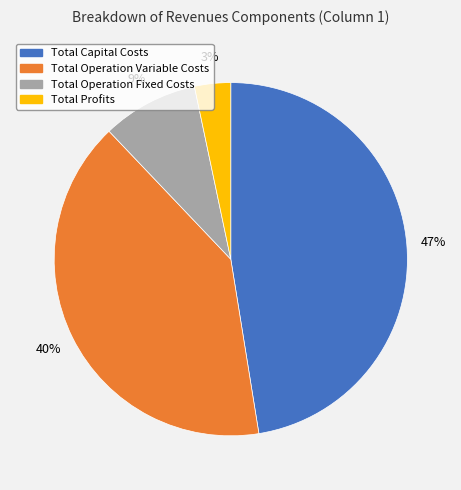

What is the smallest slice in the pie chart?

Total Profits